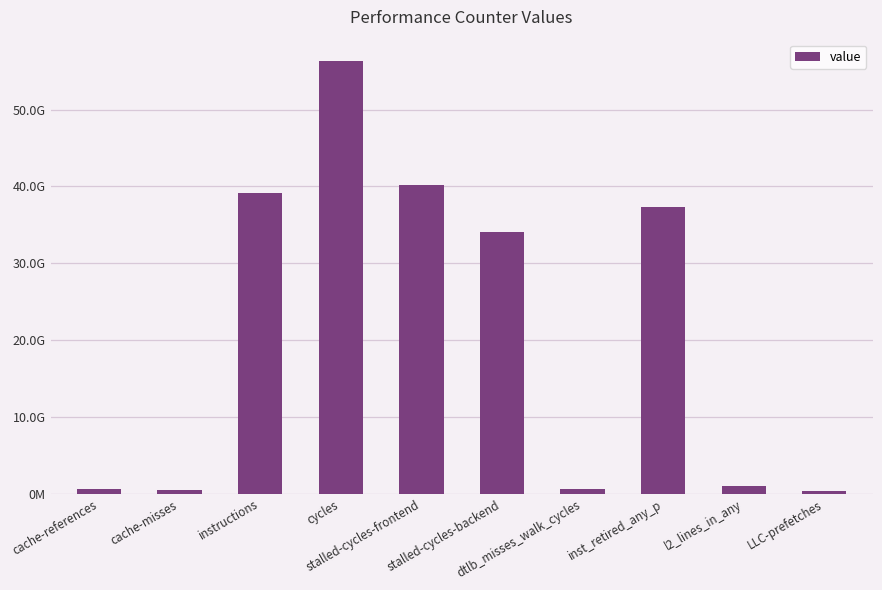

Does the chart contain any negative values?

No